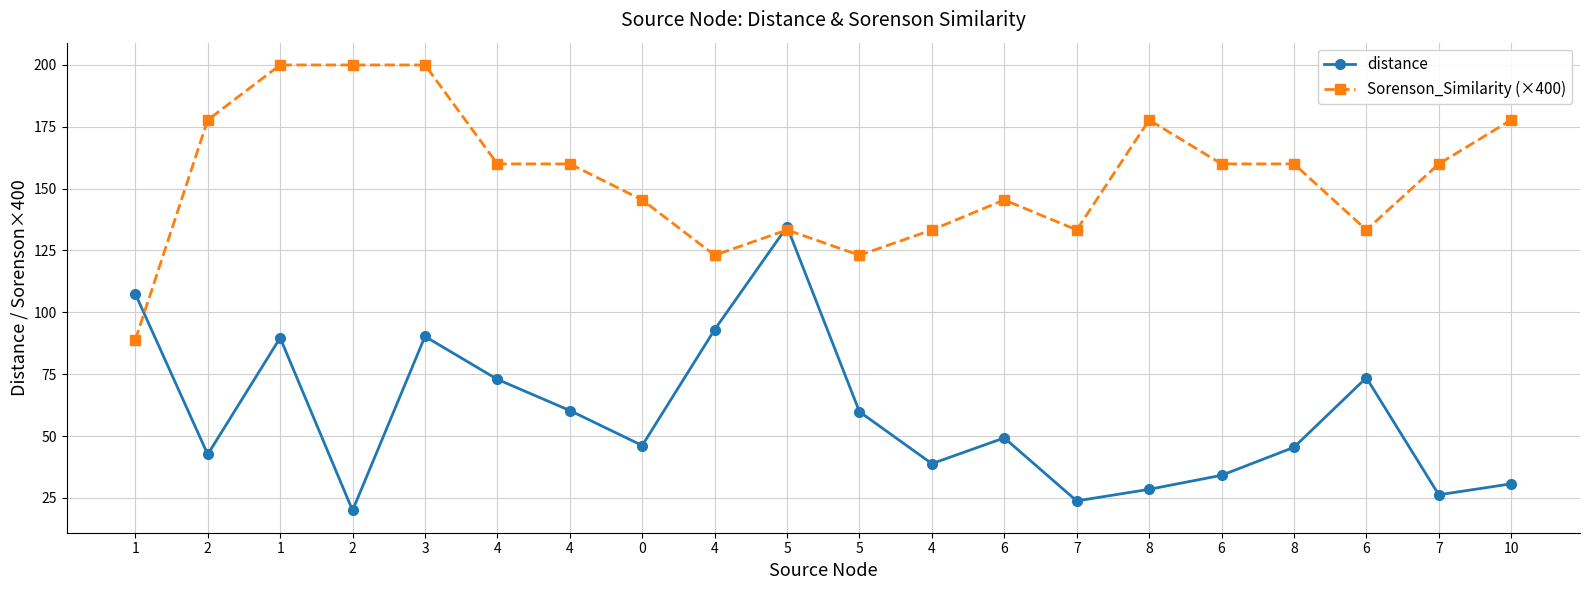

What are all the series names shown in the legend?

distance, Sorenson_Similarity (×400)